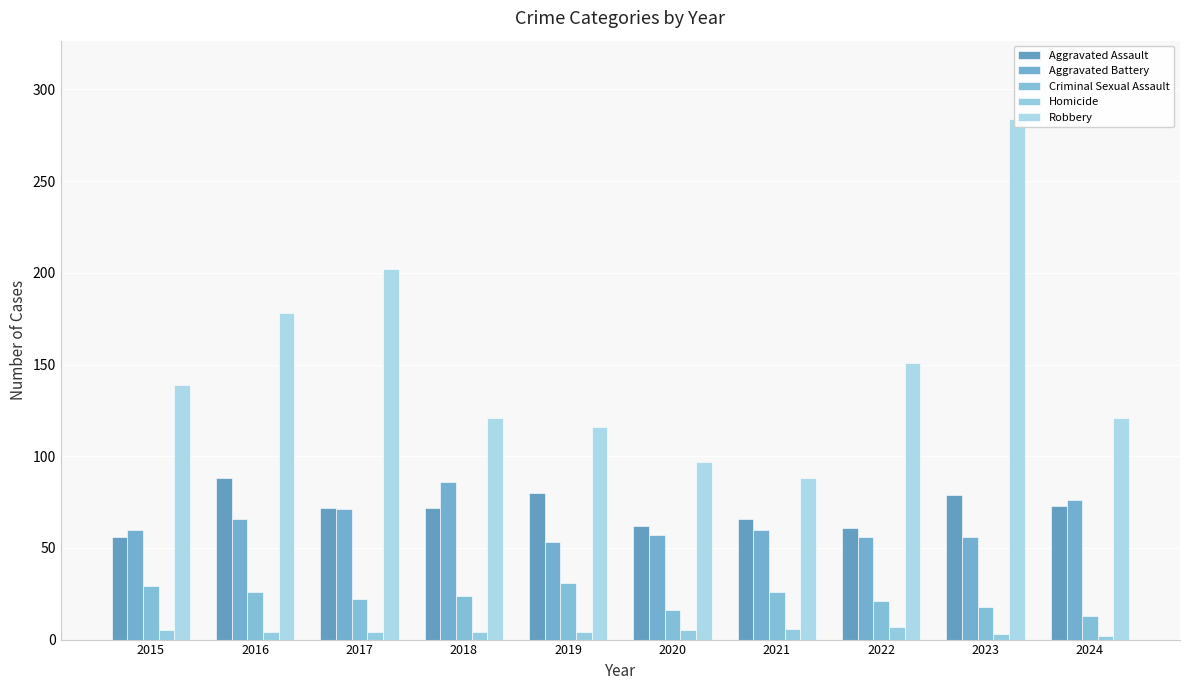

Are the bars horizontal?

No